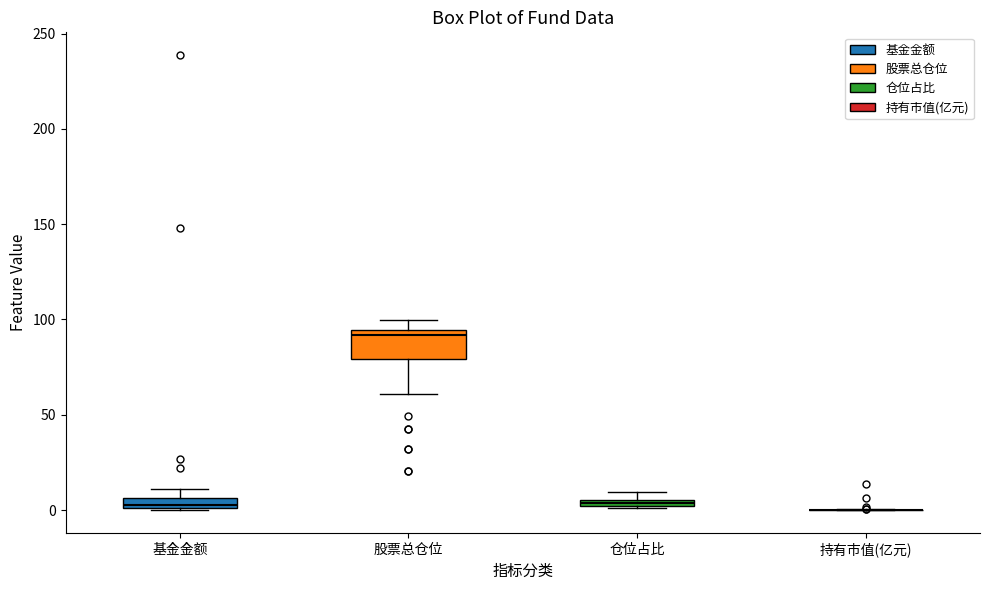

Where is the lower edge of the box for 仓位占比 on the y-axis? The values are not printed on the chart, so give them approximately, as read against the axis.

0